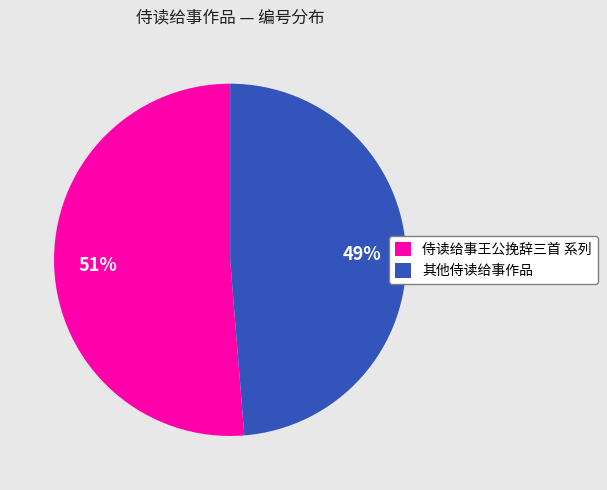

Is it true that 侍读给事王公挽辞三首 系列 is 38% of the pie?

False